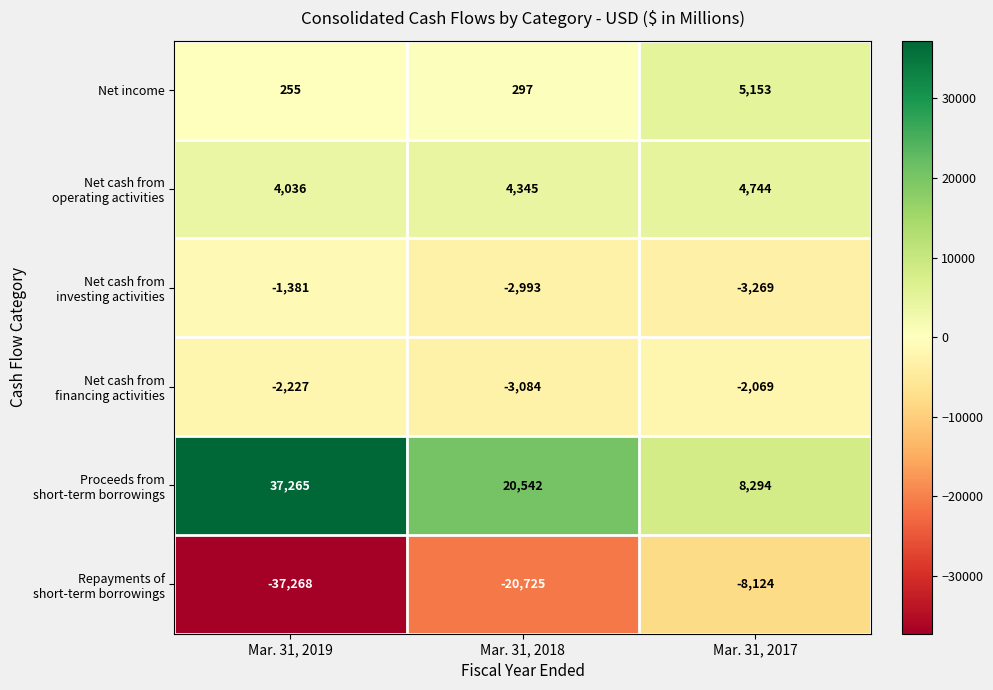

What is the minimum value shown in the chart?

-37268